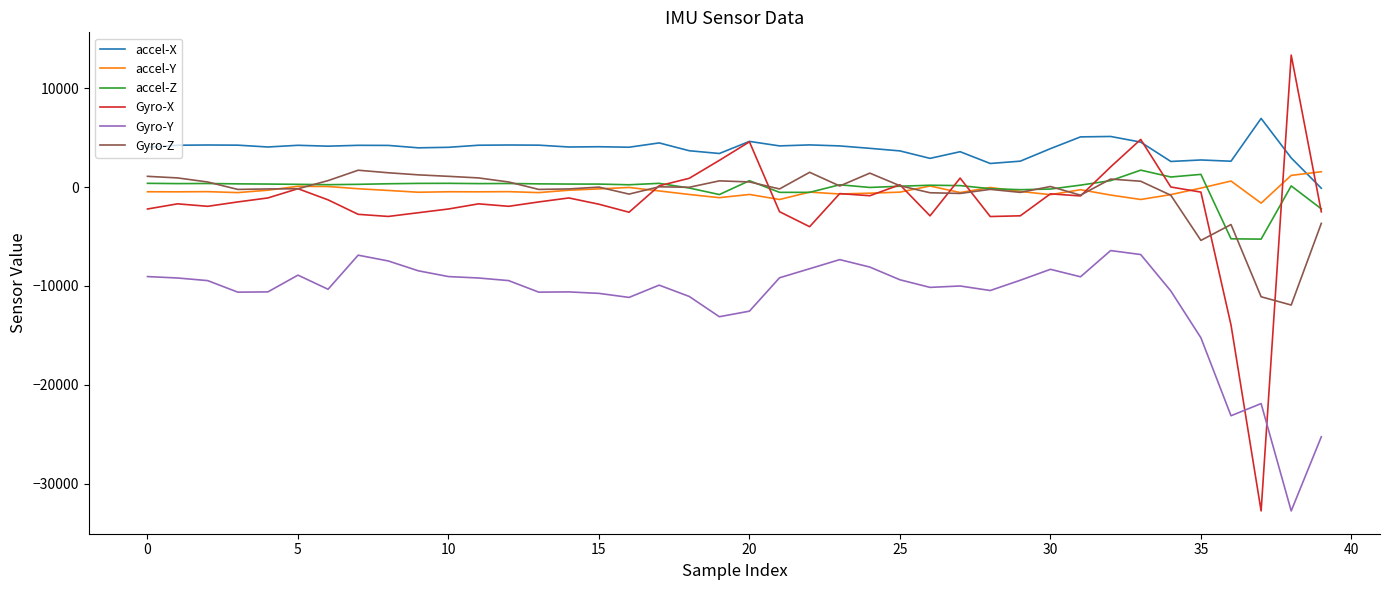

What is the smallest value displayed?

-32768